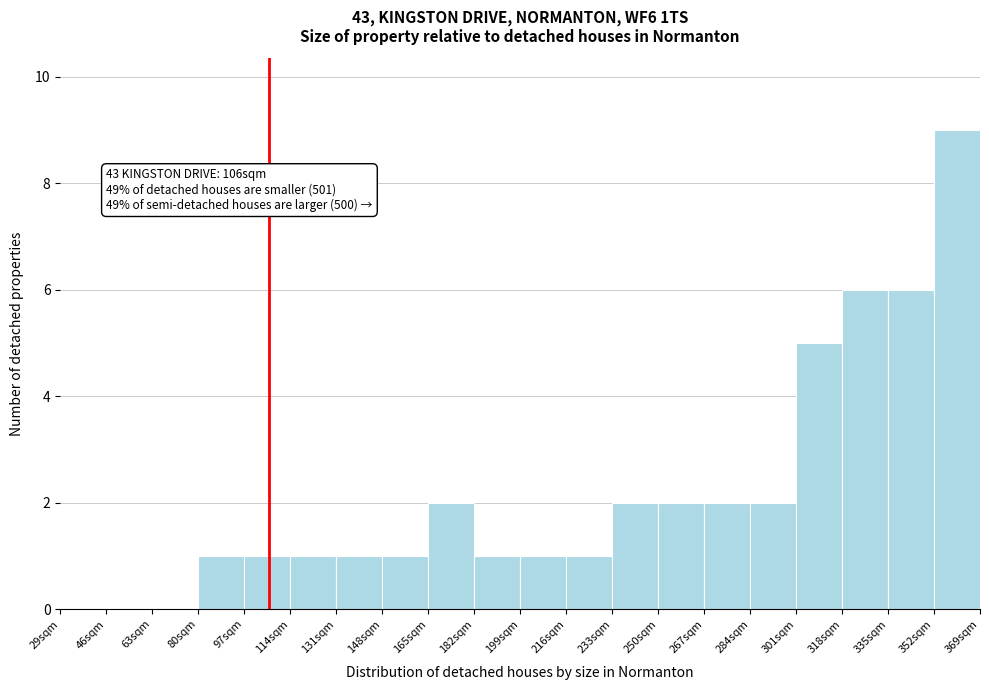

Over which range of the x-axis is the bar tallest?

352 to 369